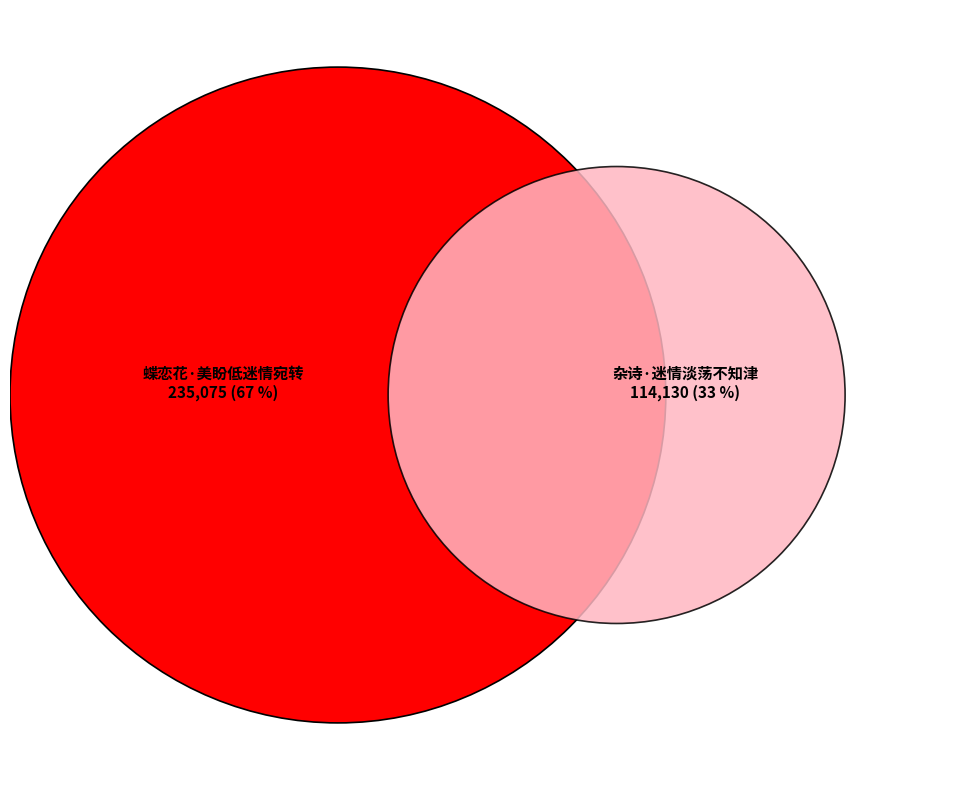

To the nearest percent, what is the difference between the largest and smallest slice percentages?

35%